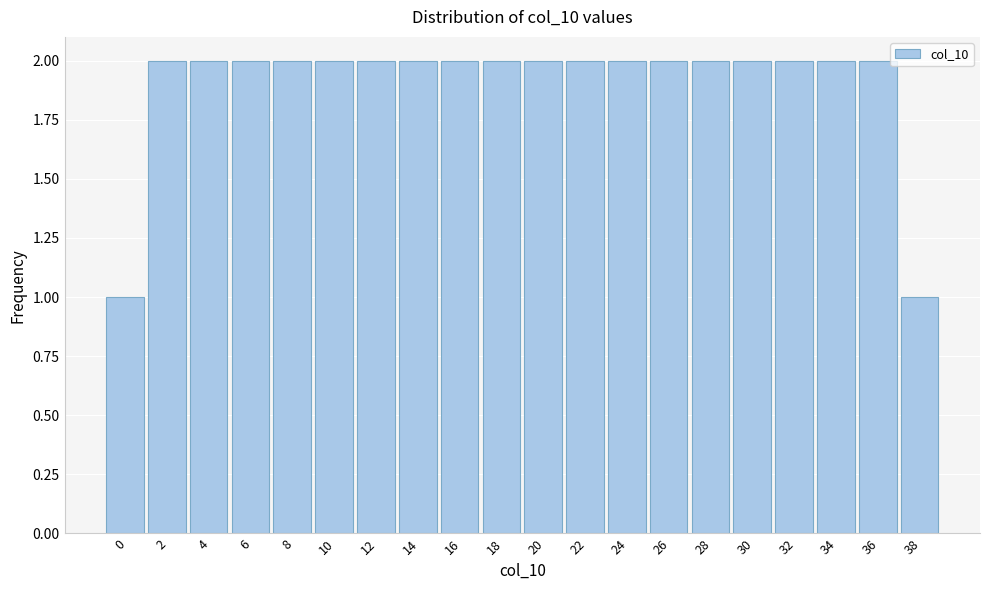

Reading right to left, transcribe all the data shown in this chart.

1	2	2	2	2	2	2	2	2	2	2	2	2	2	2	2	2	2	2	1